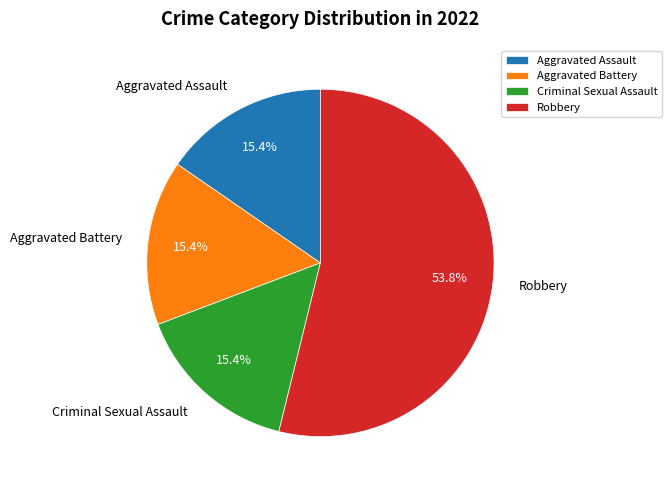

To the nearest percent, what is the combined percentage of Aggravated Battery and Robbery?

69%